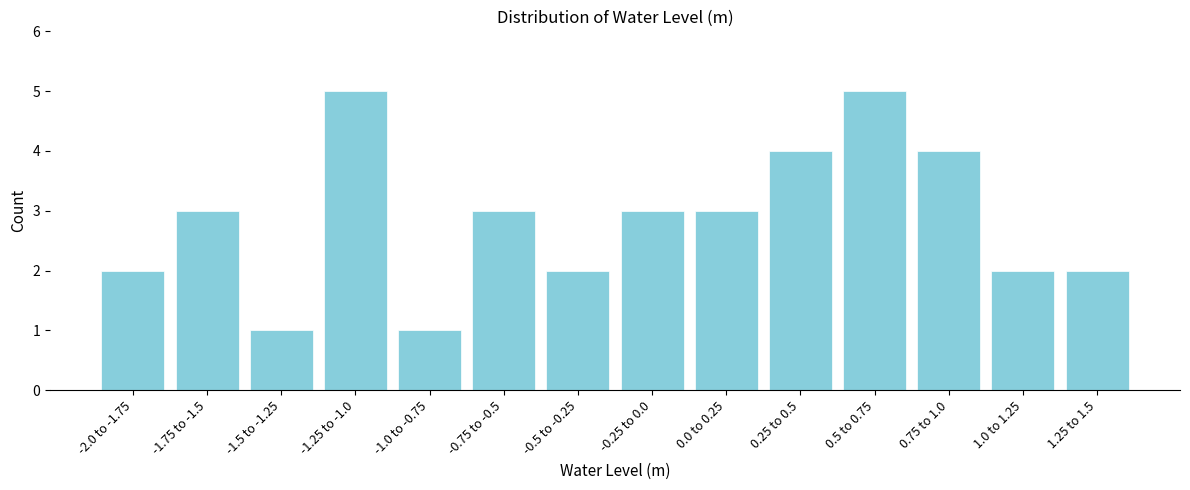

Reading left to right, transcribe all the data shown in this chart.

-2.0 to -1.75=2	-1.75 to -1.5=3	-1.5 to -1.25=1	-1.25 to -1.0=5	-1.0 to -0.75=1	-0.75 to -0.5=3	-0.5 to -0.25=2	-0.25 to 0.0=3	0.0 to 0.25=3	0.25 to 0.5=4	0.5 to 0.75=5	0.75 to 1.0=4	1.0 to 1.25=2	1.25 to 1.5=2